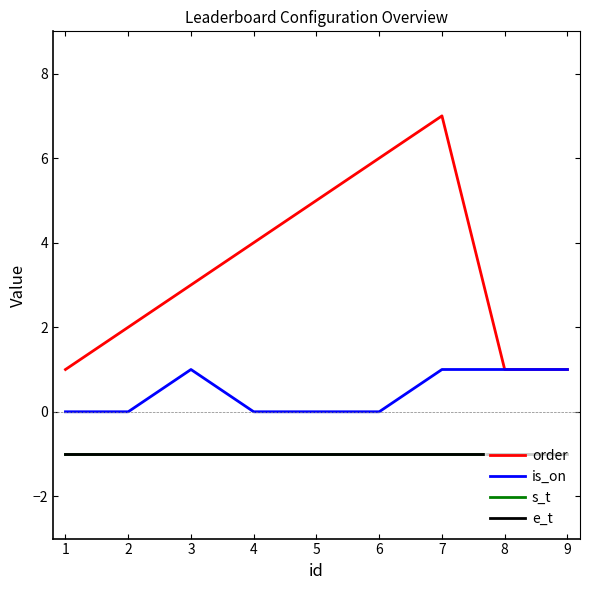

Is this an area chart (filled region under the line)?

No